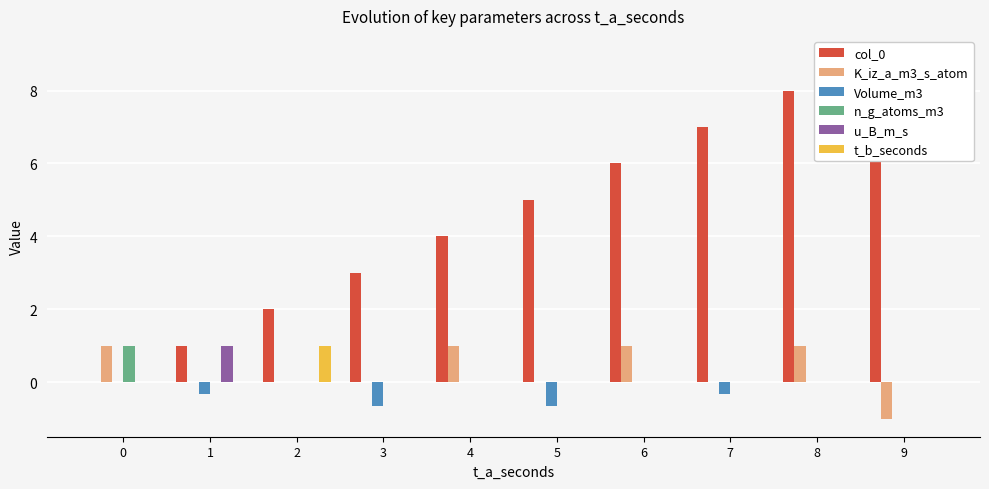

How many negative values does the Volume_m3 series have?

4